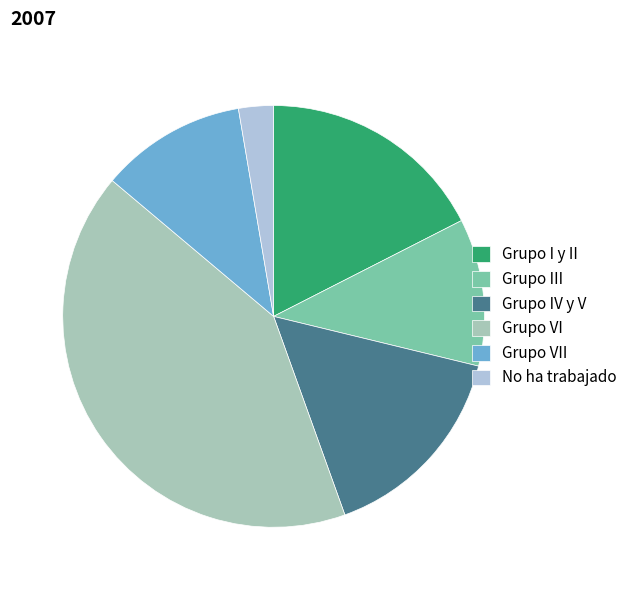

What is the ratio of the value at Grupo VII to the value at Grupo III?

1.0